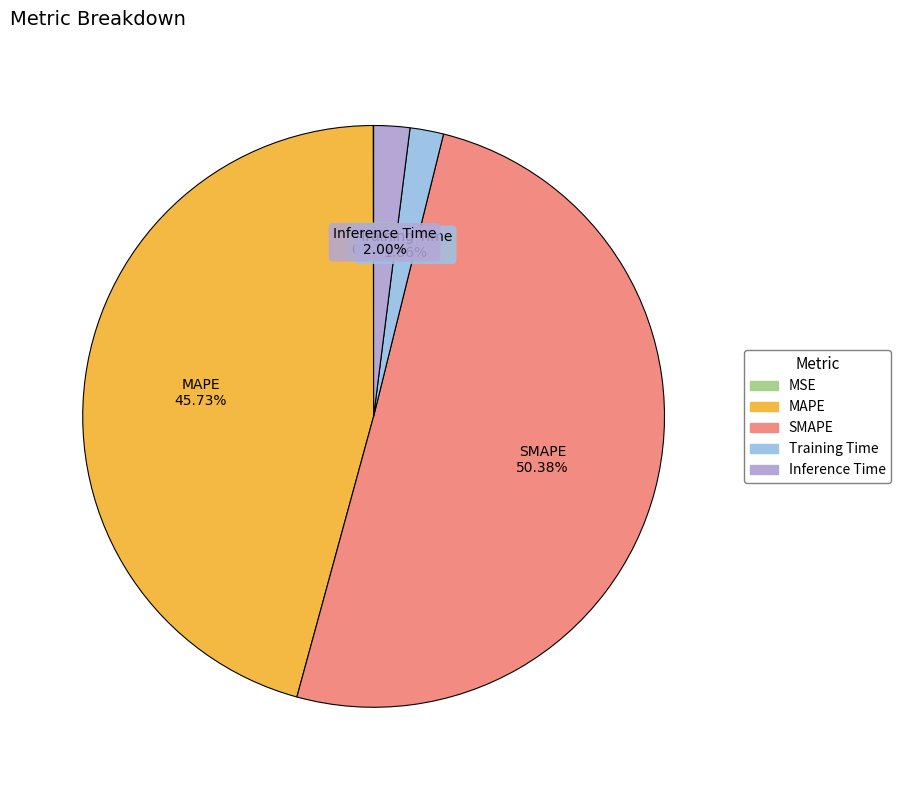

Combined, what portion of the pie is MAPE and Inference Time?

47.7%